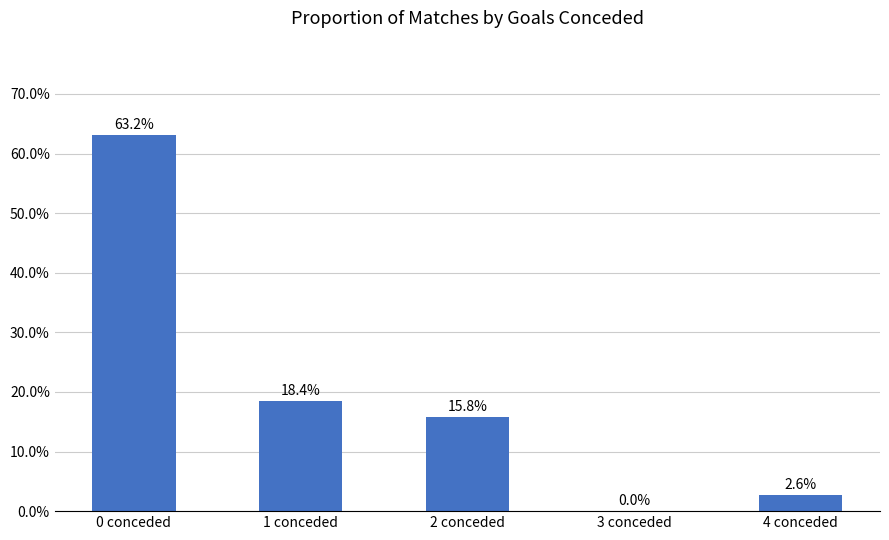

The chart shows a value of 0.0 at 3 conceded. True or false?

True